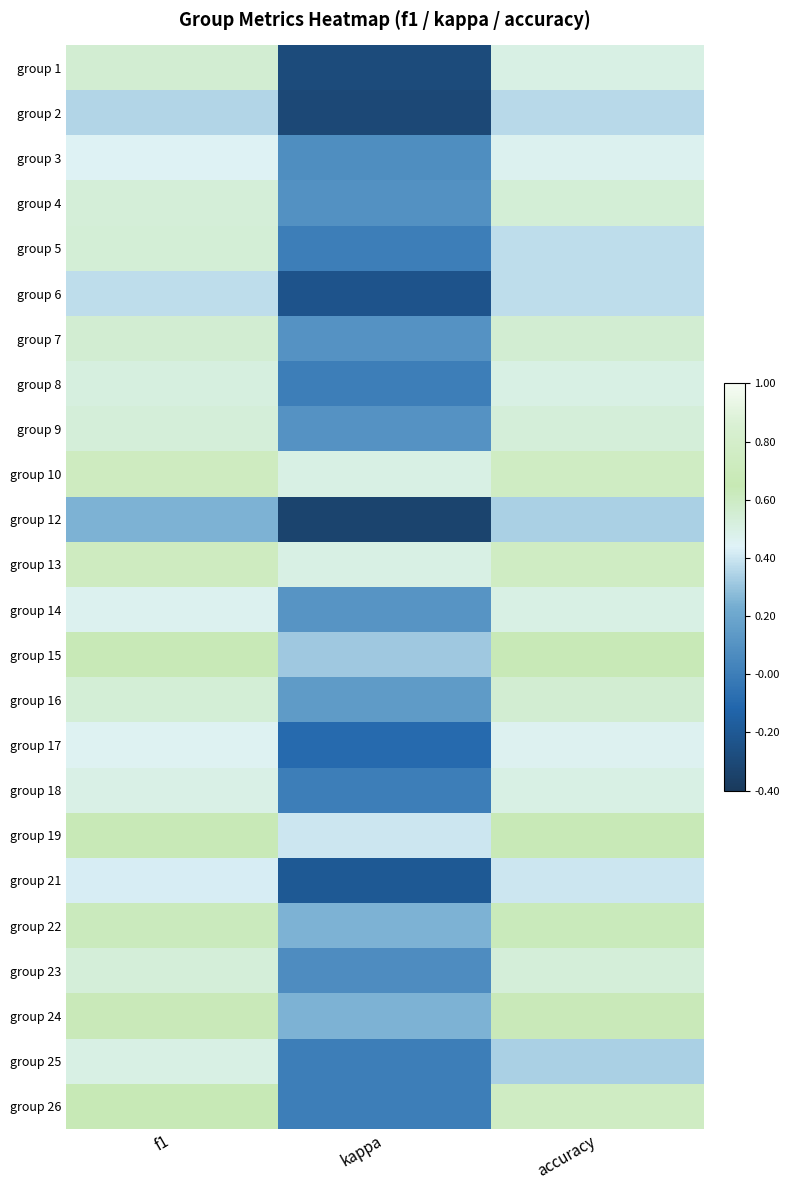

What is the smallest value displayed?

-0.3